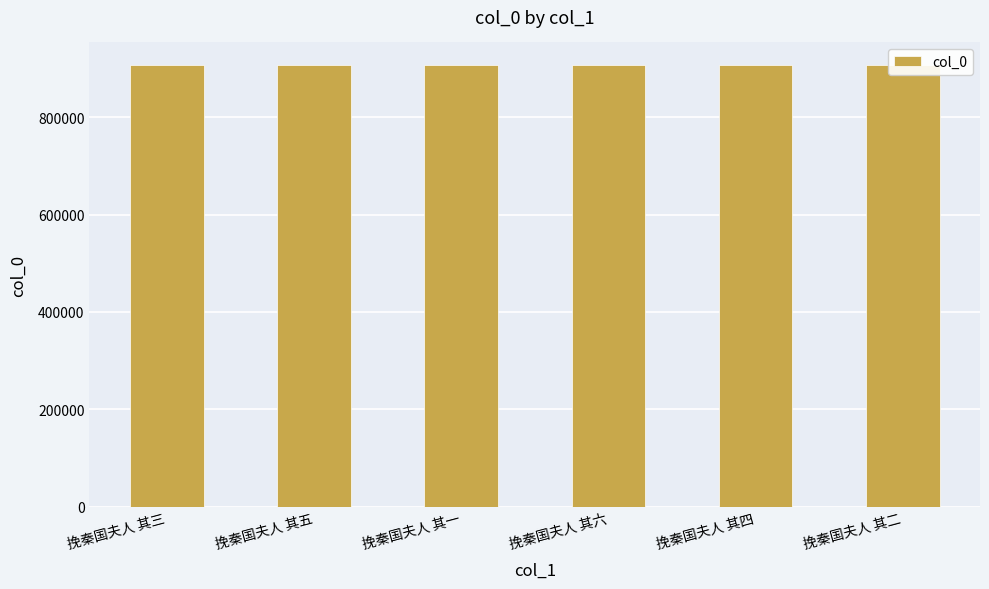

List the labels in order of value, largest first.

挽秦国夫人 其一, 挽秦国夫人 其三, 挽秦国夫人 其六, 挽秦国夫人 其五, 挽秦国夫人 其四, 挽秦国夫人 其二